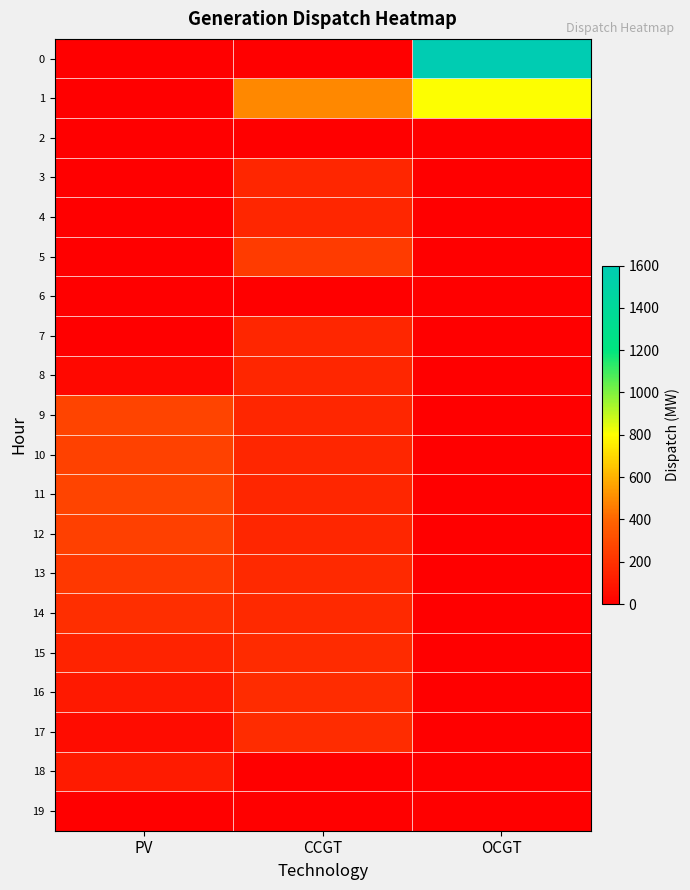

At which category does the chart reach its minimum across all series?

PV